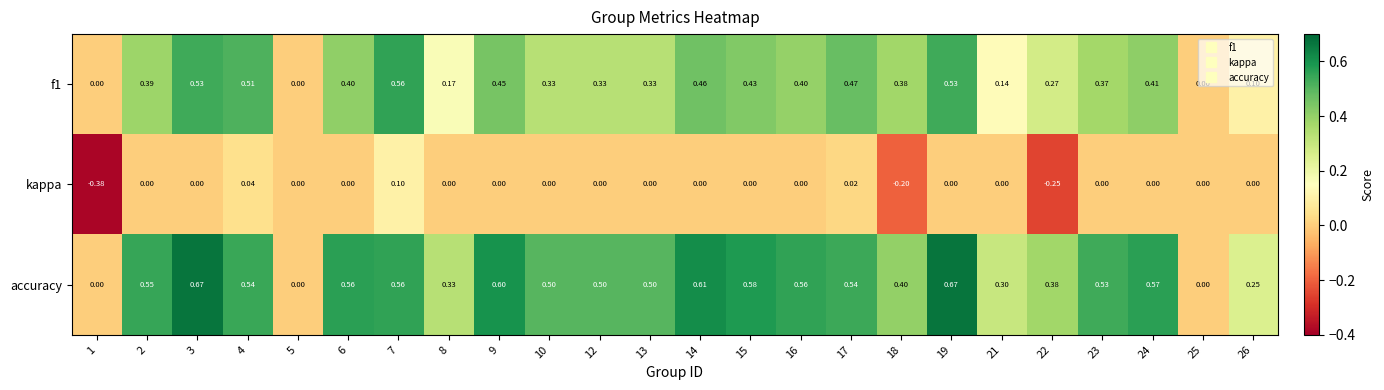

Which series changed the most between 9 and 17?

accuracy